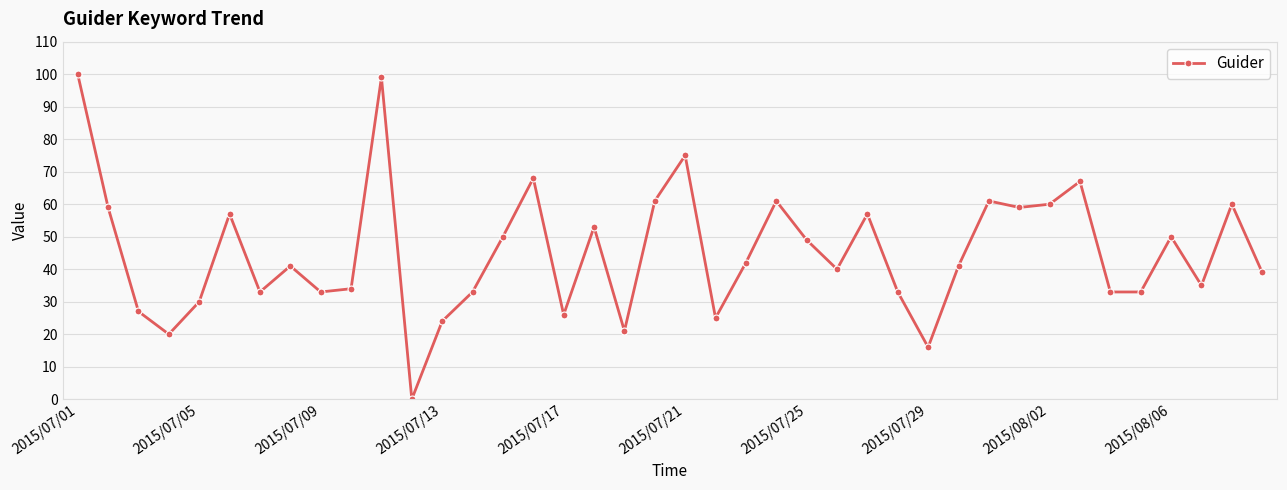

Reading right to left, extract all data points from this chart.

39	60	35	50	33	33	67	60	59	61	41	16	33	57	40	49	61	42	25	75	61	21	53	26	68	50	33	24	0	99	34	33	41	33	57	30	20	27	59	100